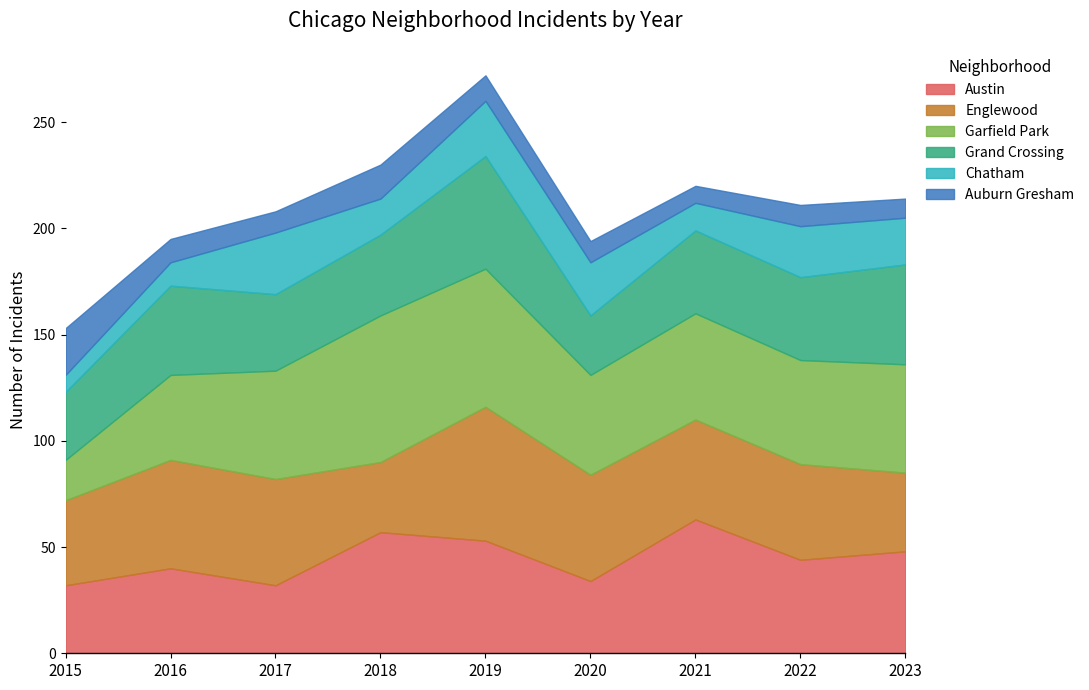

At which category does Englewood reach its first local peak?

2016